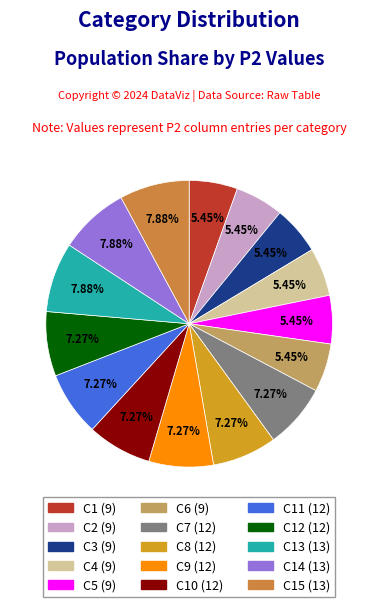

Is there any slice that represents more than half of the pie?

No